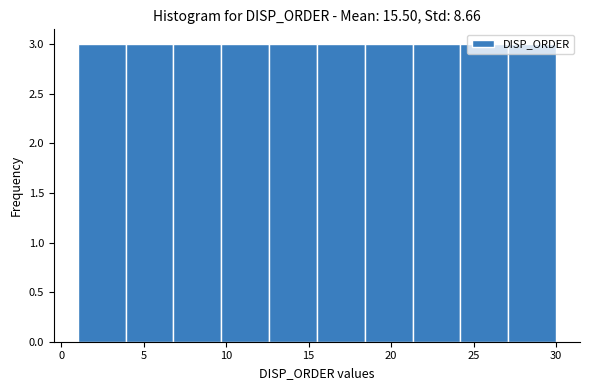

Reading left to right, list every bar in this chart as the range it spans on the x-axis followed by its height. Neither the bar edges nor the heights are printed on the chart, so give them approximately, as read against the axes.

1.0 to 3.9: 3
3.9 to 6.8: 3
6.8 to 9.7: 3
9.7 to 12.6: 3
12.6 to 15.5: 3
15.5 to 18.4: 3
18.4 to 21.3: 3
21.3 to 24.2: 3
24.2 to 27.1: 3
27.1 to 30.0: 3